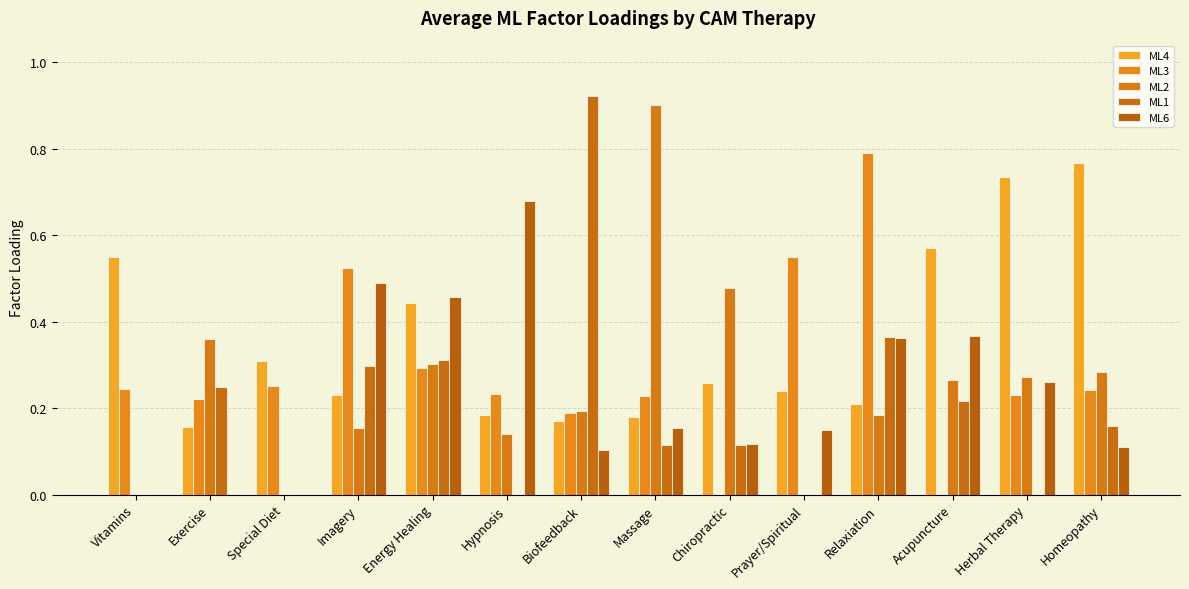

Count the number of categories in the chart.

14